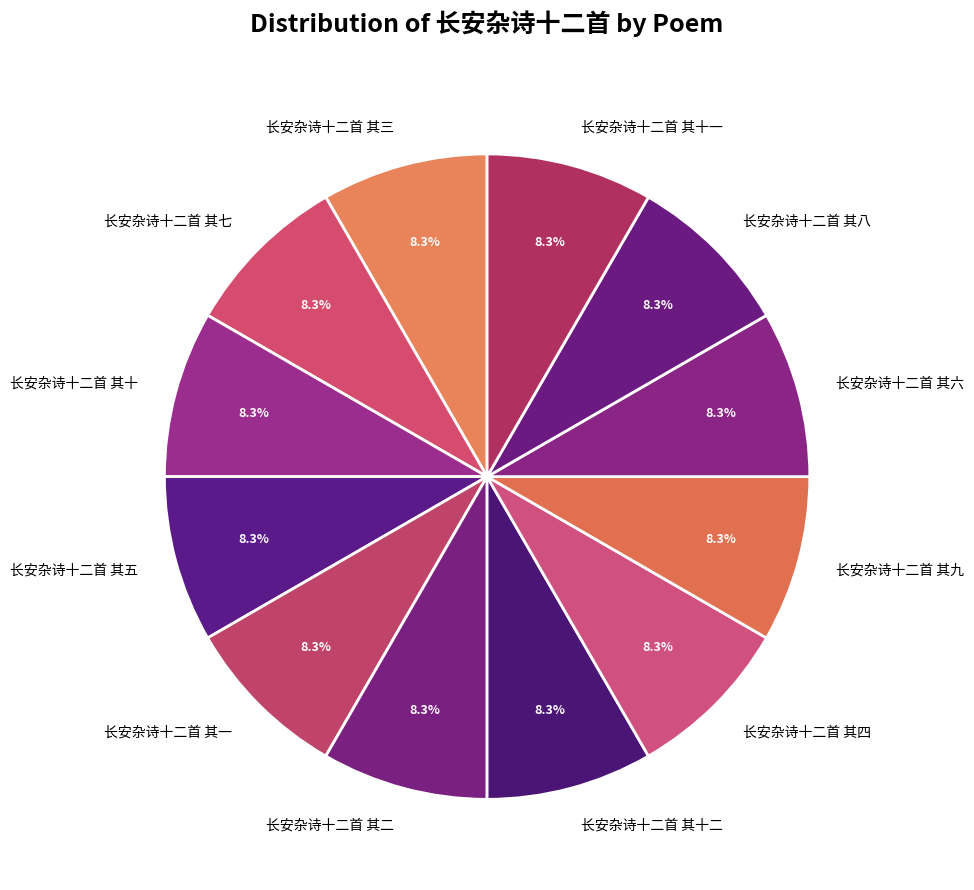

The 长安杂诗十二首 其一 slice represents 23% of the pie. True or false?

False